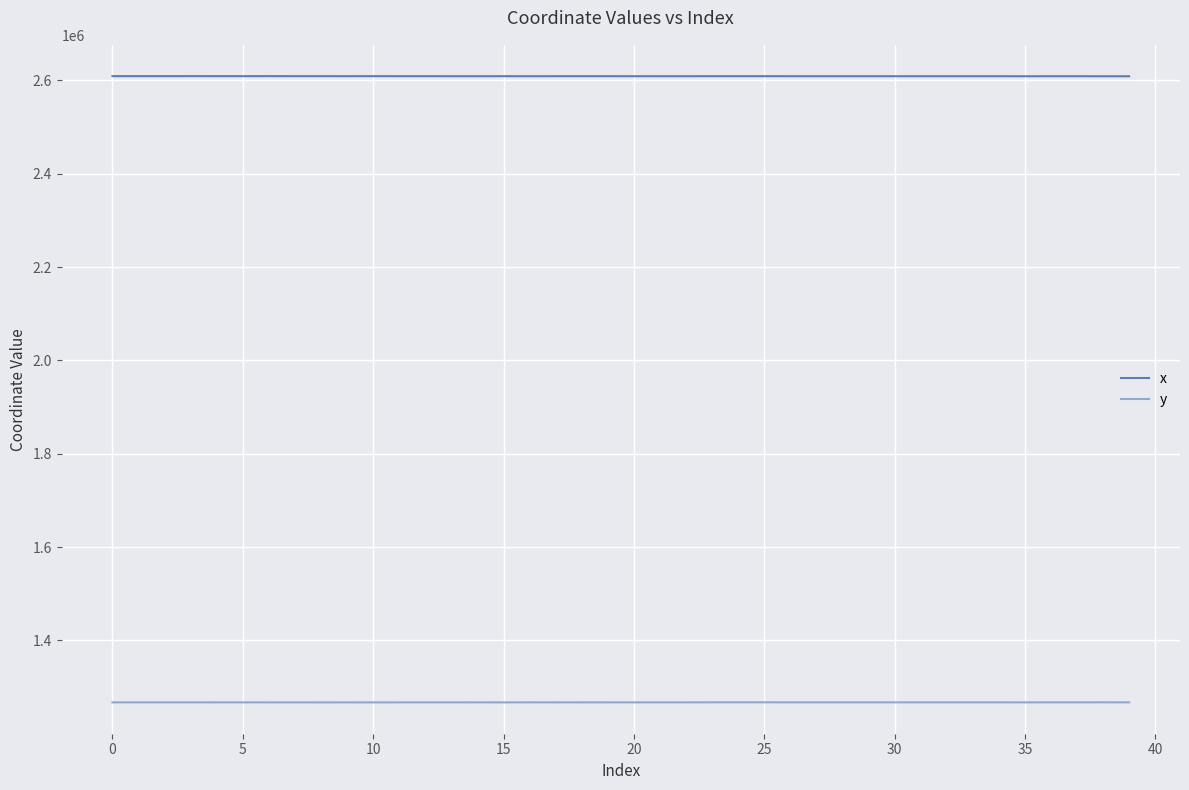

Which series has the largest total across all categories?

x